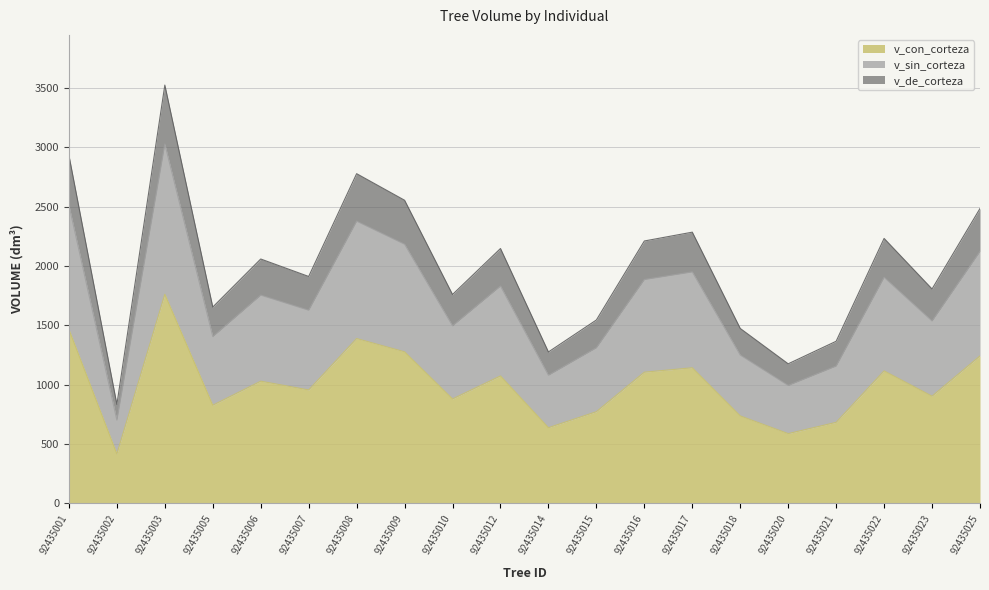

How many values in the v_con_corteza series are below 1029?

10